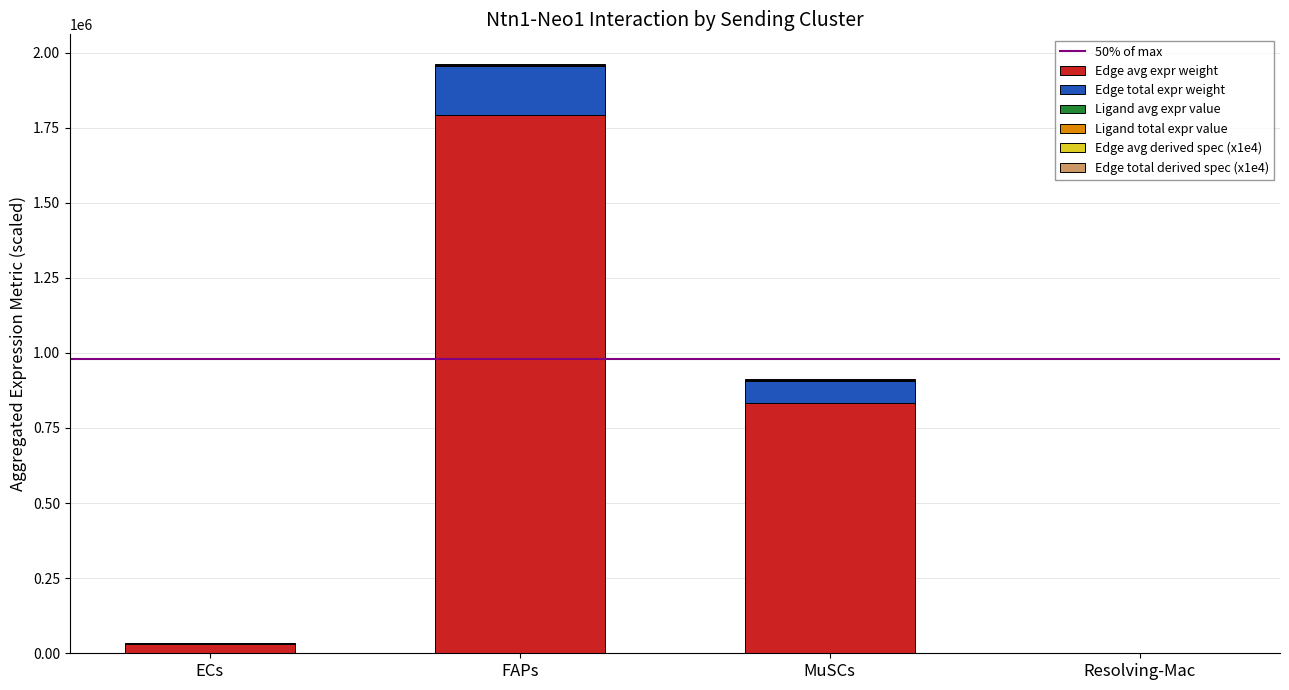

What is the maximum value for Edge avg expr weight?

1792526.0